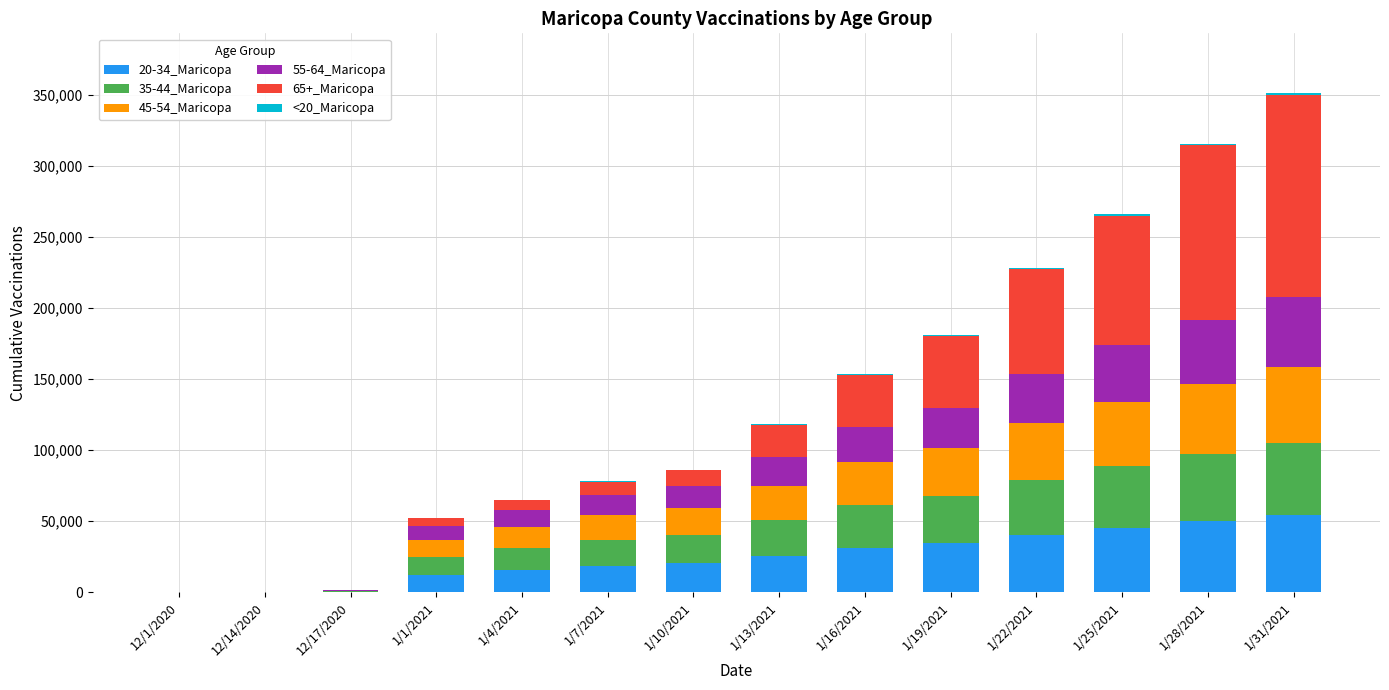

List the series in order of their peak value, lowest first.

<20_Maricopa, 55-64_Maricopa, 35-44_Maricopa, 45-54_Maricopa, 20-34_Maricopa, 65+_Maricopa